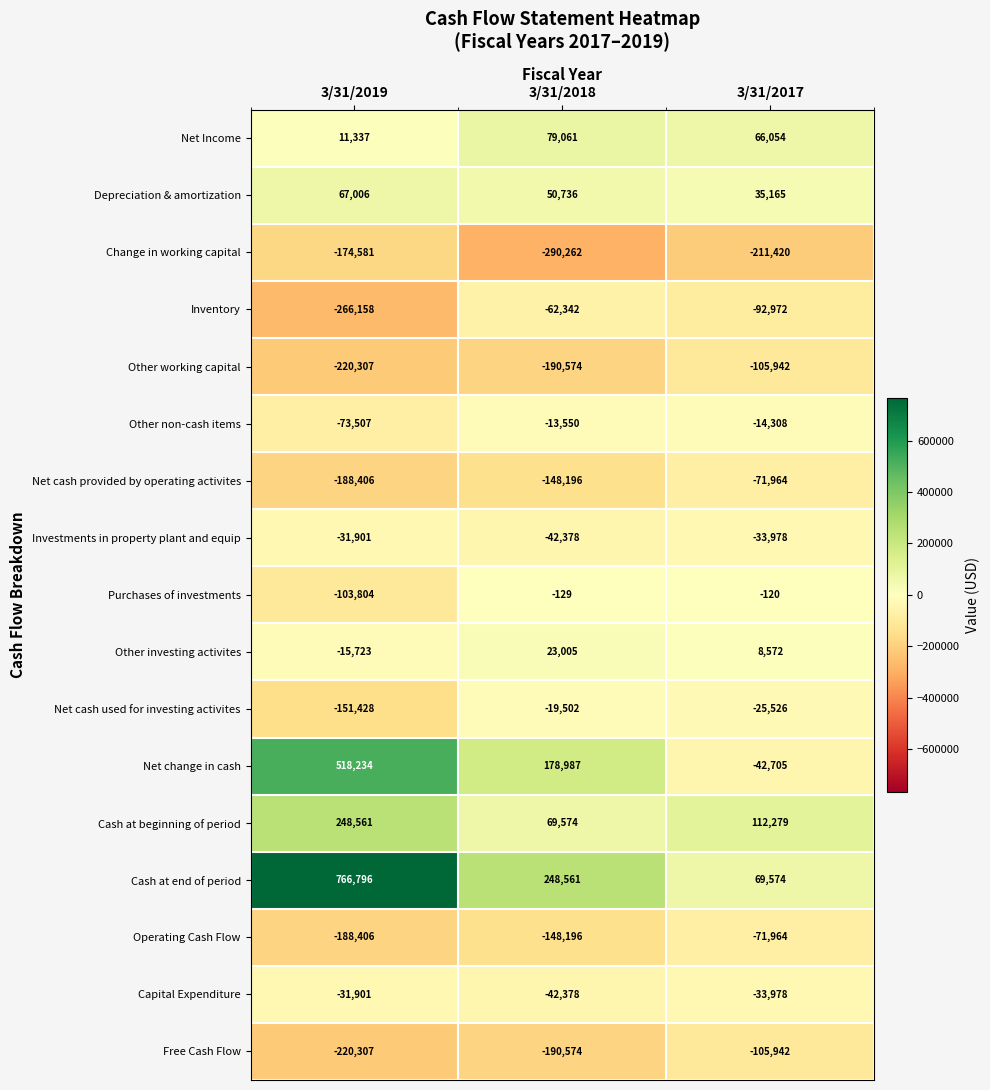

What is the average value of the Capital Expenditure series?

-36086